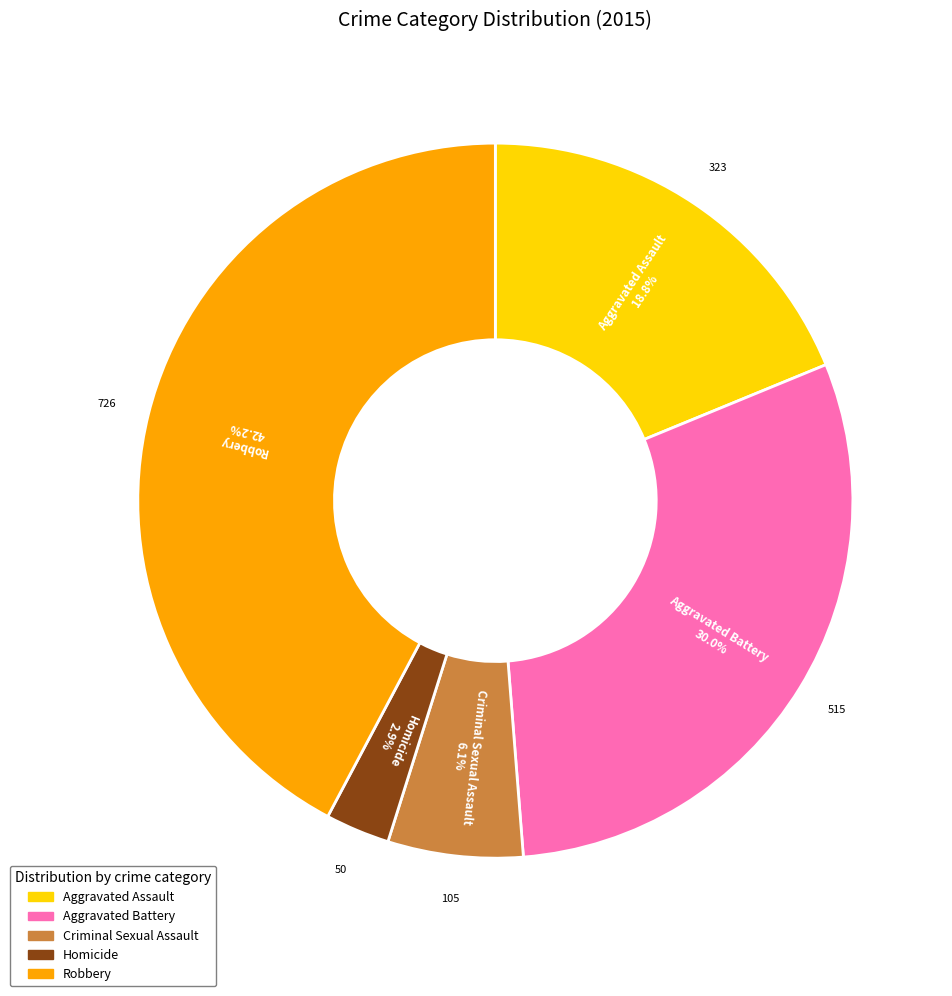

What is the ratio of the value at Homicide to the value at Criminal Sexual Assault?

0.5